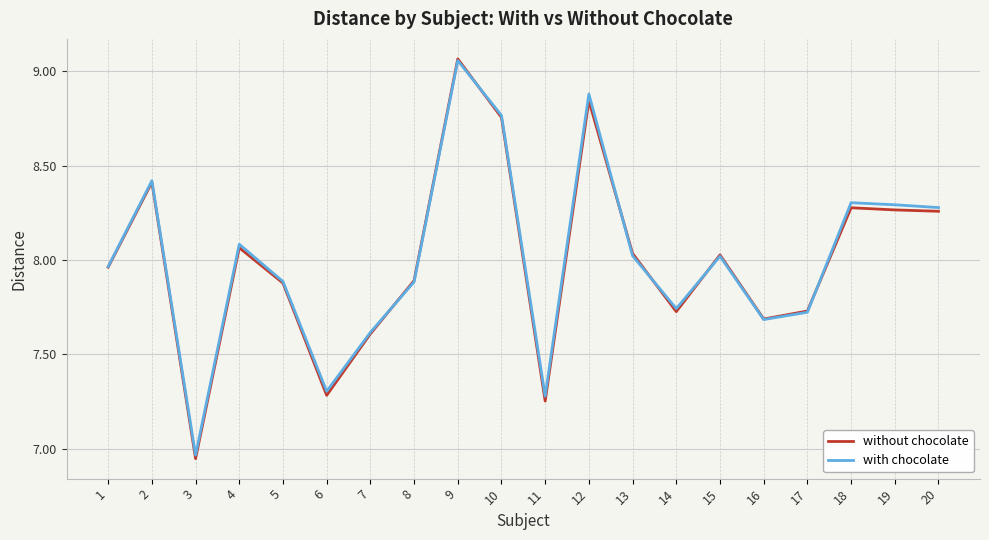

Which series has the largest range (max minus min)?

without chocolate